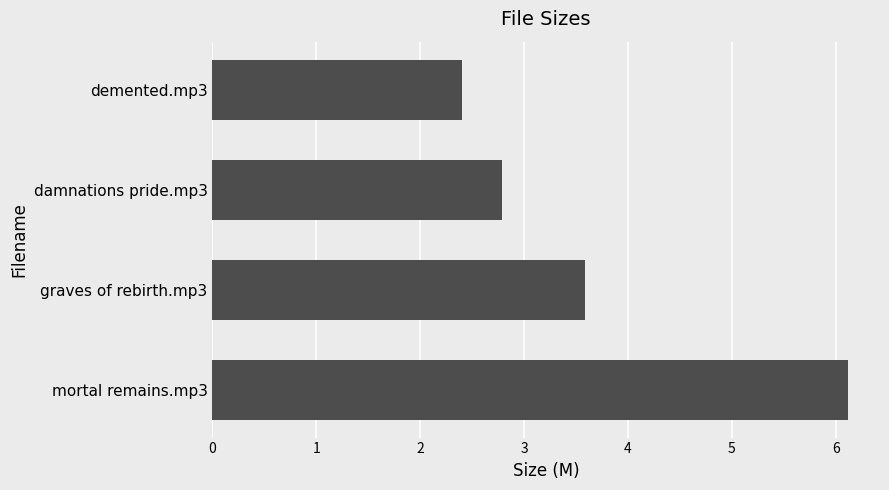

List the labels in order of value, smallest first.

demented.mp3, damnations pride.mp3, graves of rebirth.mp3, mortal remains.mp3